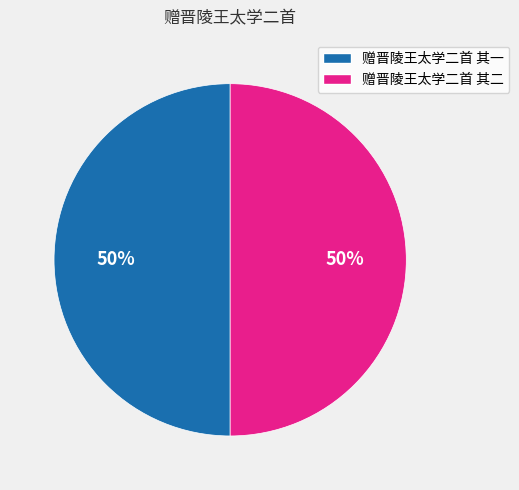

Approximately how many times larger is the value at 赠晋陵王太学二首 其二 compared to 赠晋陵王太学二首 其一?

1.0